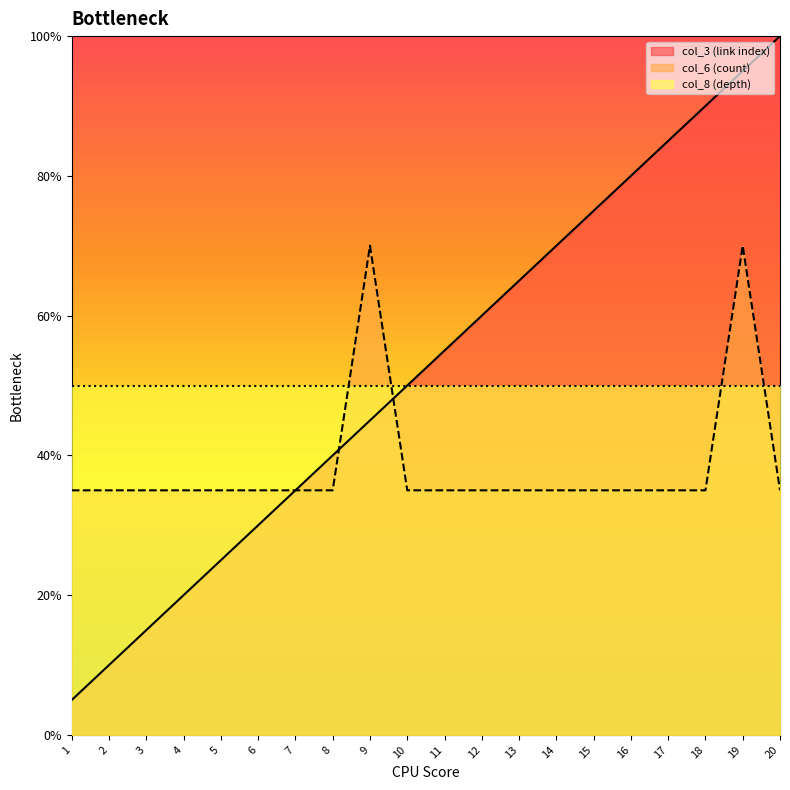

List the series in order of their overall mean, lowest first.

col_6 (count), col_8 (depth), col_3 (link index)